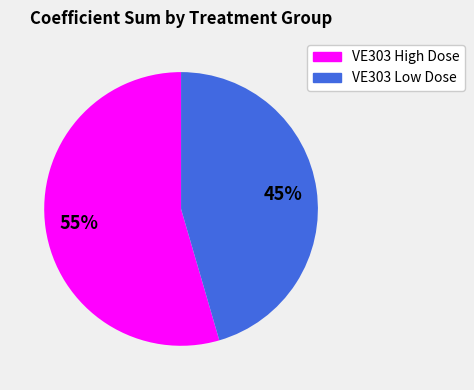

To the nearest percent, what is the combined percentage of VE303 High Dose and VE303 Low Dose?

100%